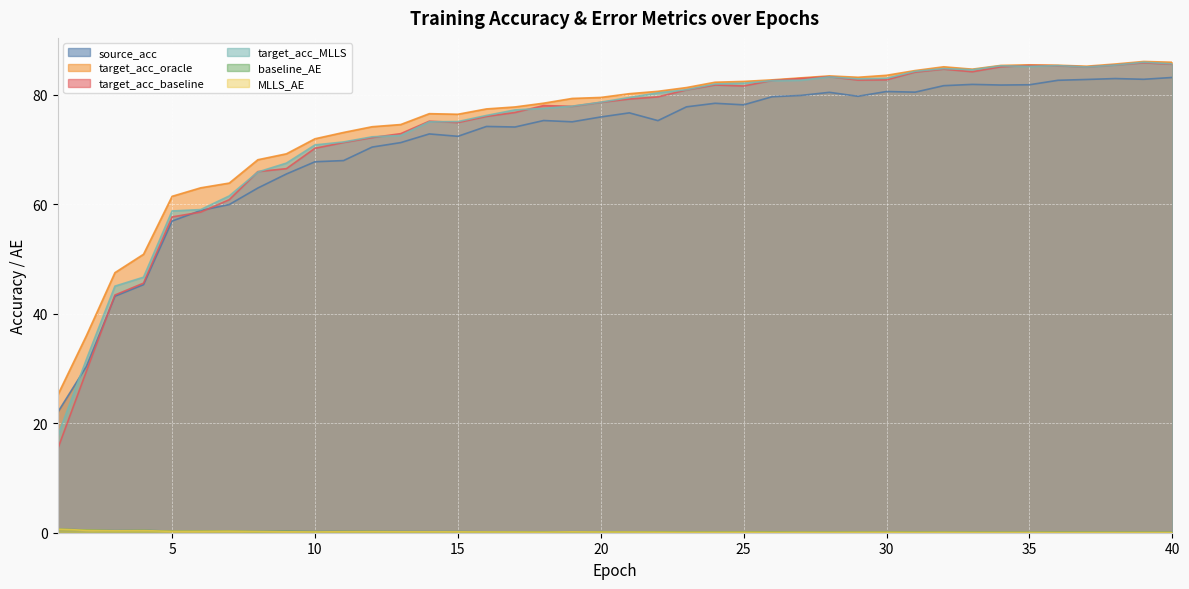

How many data points in target_acc_MLLS are less than 79?

20